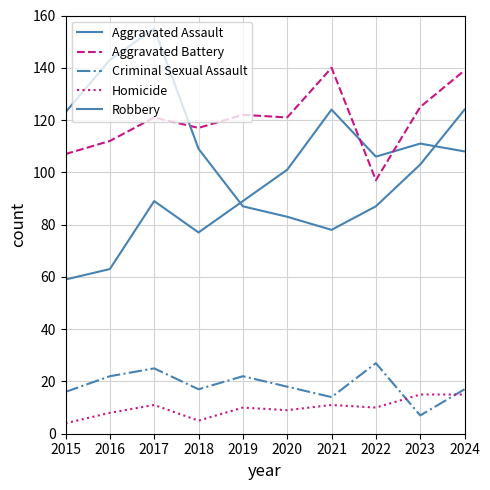

Is this an area chart (filled region under the line)?

No